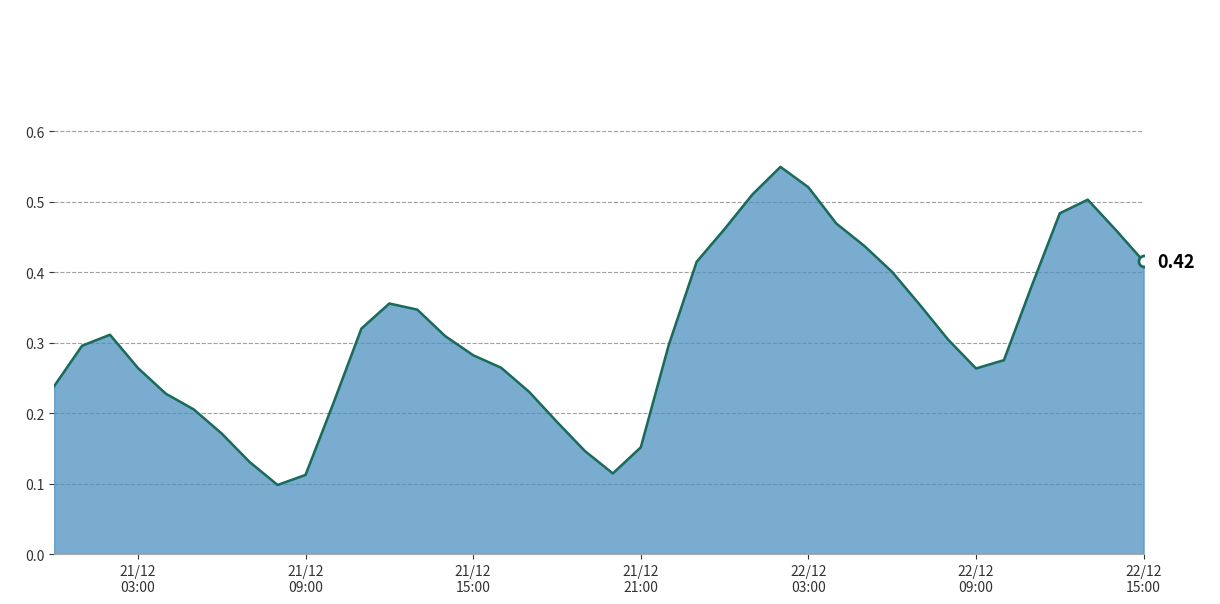

How many lines are shown in the chart?

1